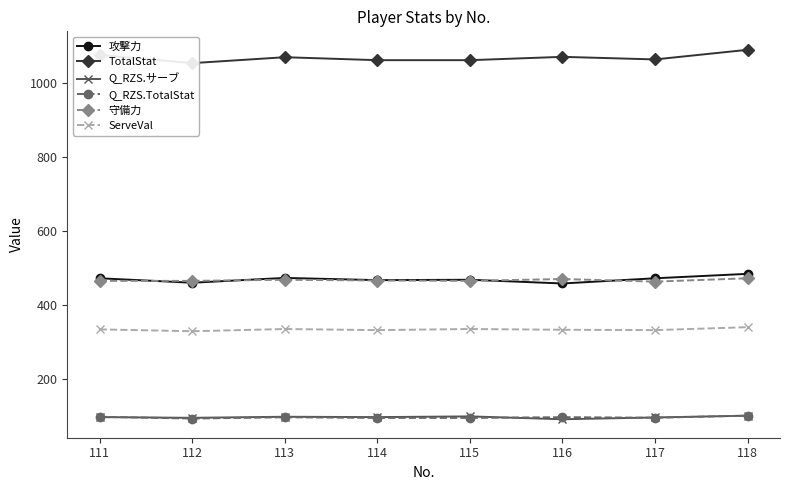

Where is Q_RZS.TotalStat nearest to the value 97?

116